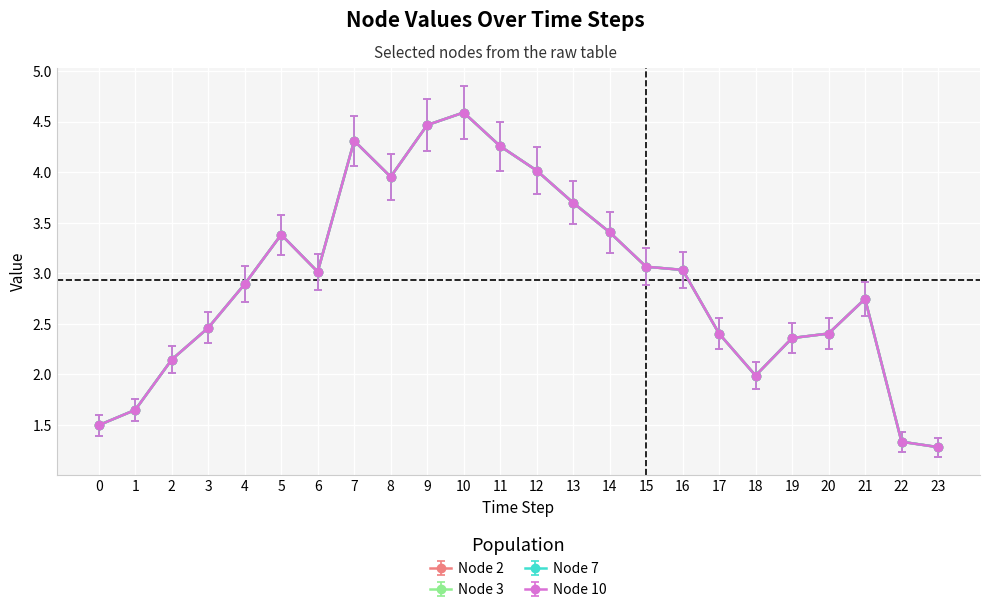

At which label does Node 10 first exceed 3?

5